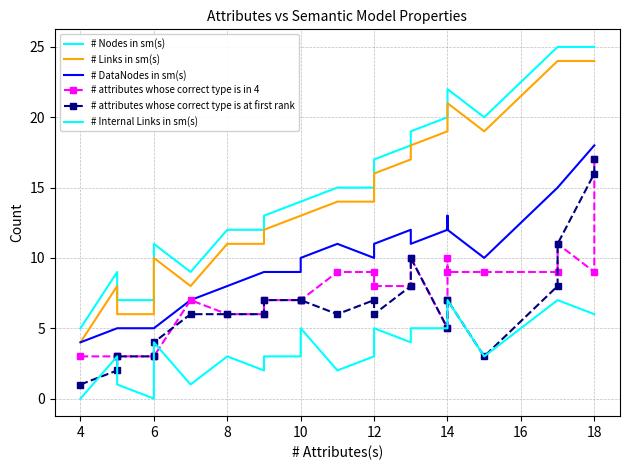

Is the value of # Internal Links in sm(s) at 20 greater than the value of # attributes whose correct type is at first rank at 10?

No